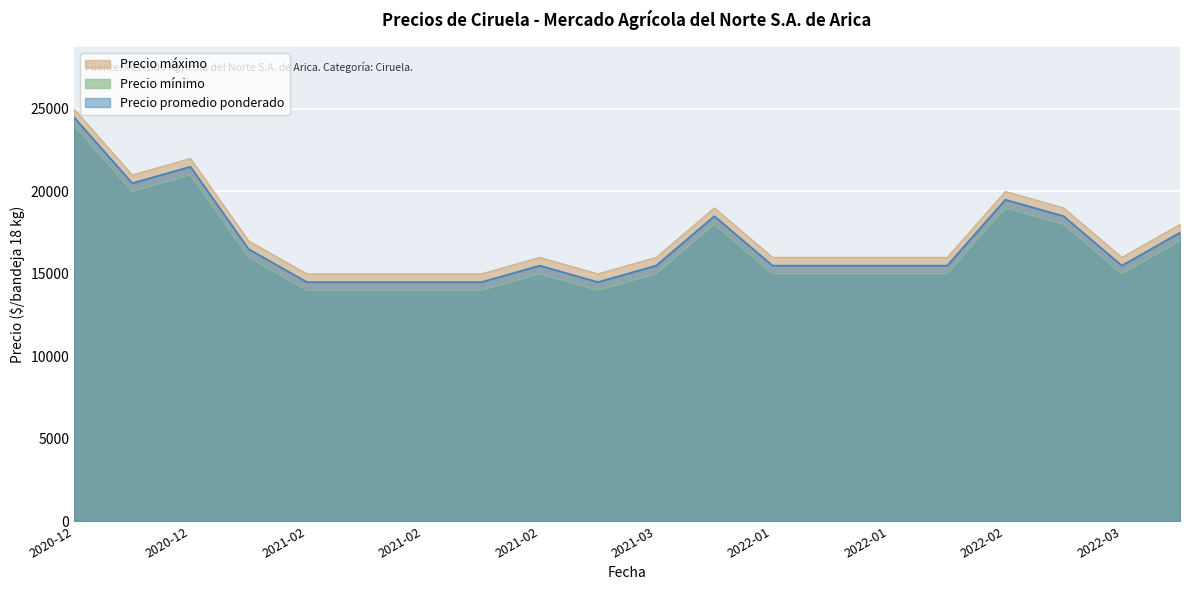

How many data points in Precio promedio ponderado are less than 15500?

5